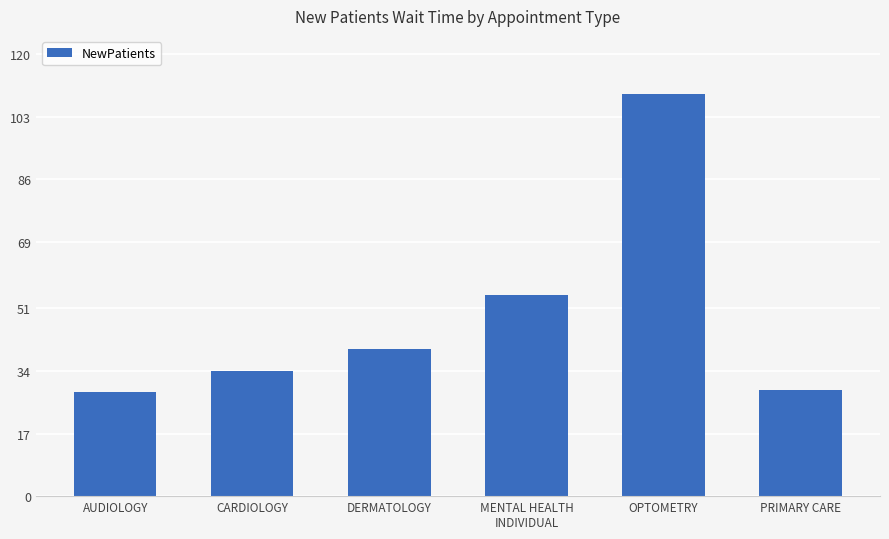

The chart shows a value of 17.9 at MENTAL HEALTH
INDIVIDUAL. True or false?

False